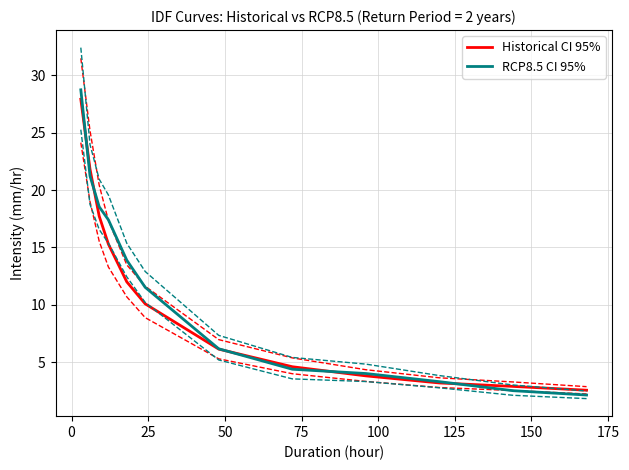

Is this an area chart (filled region under the line)?

No